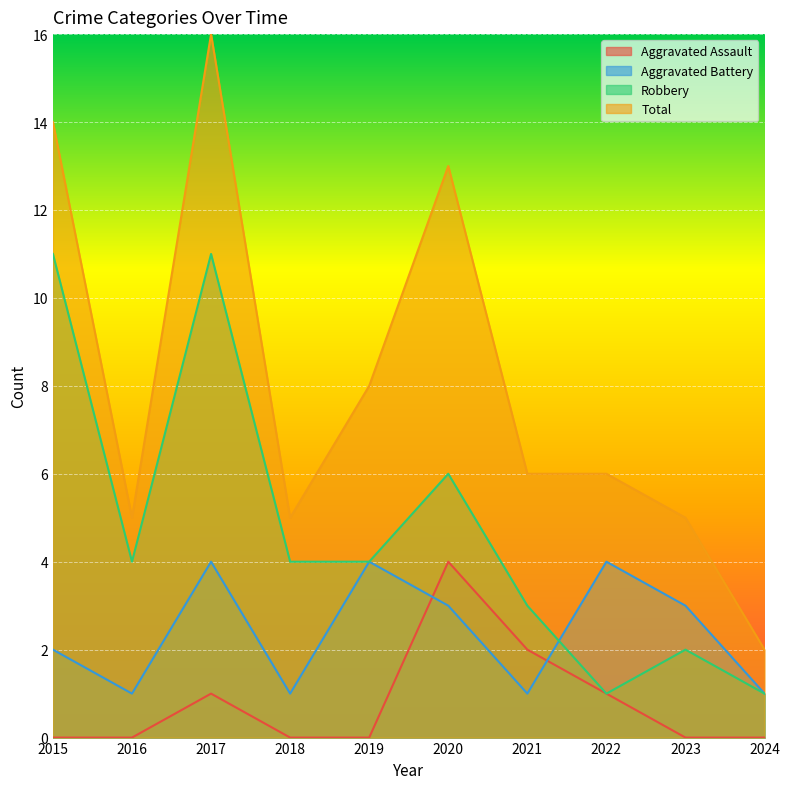

How many lines are shown in the chart?

4